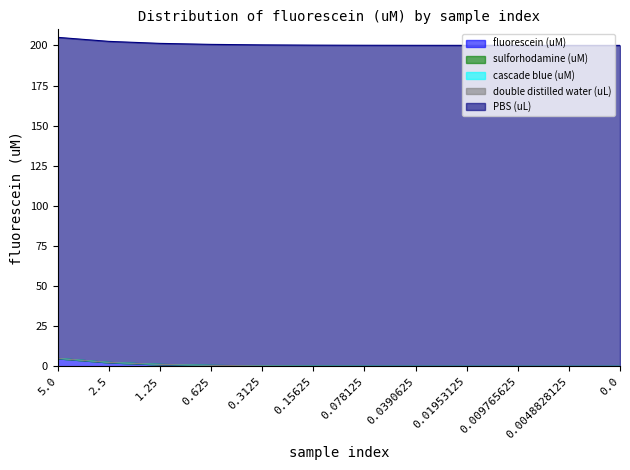

What is the label of the 7th point from the left?

0.078125